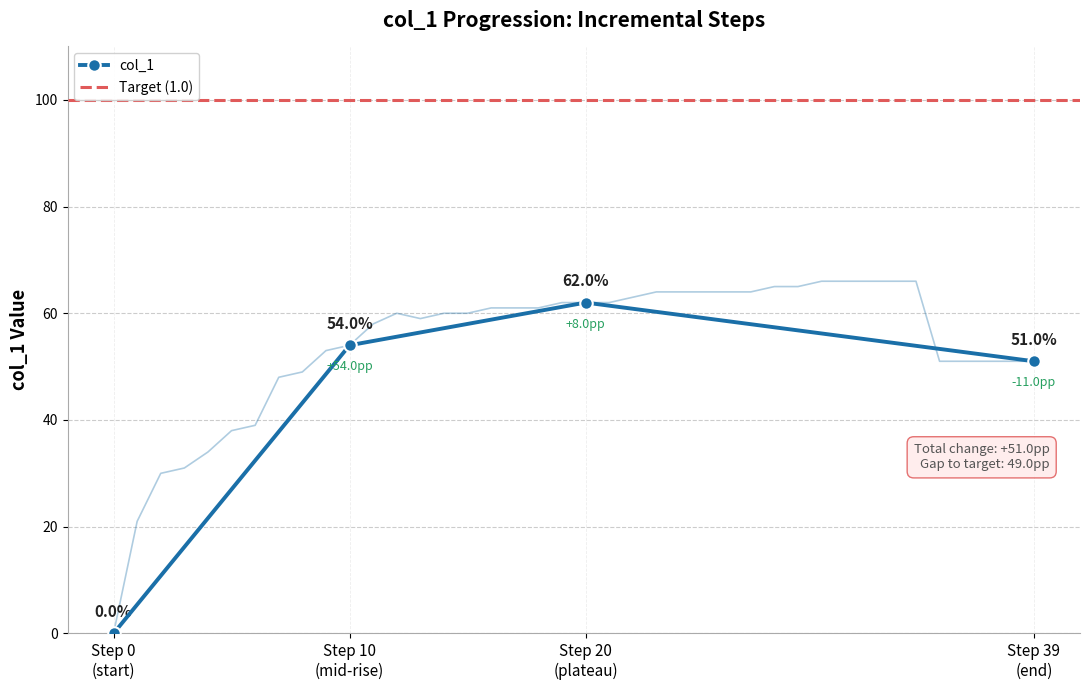

How many points are lower than both their immediate neighbors (excluding endpoints)?

1